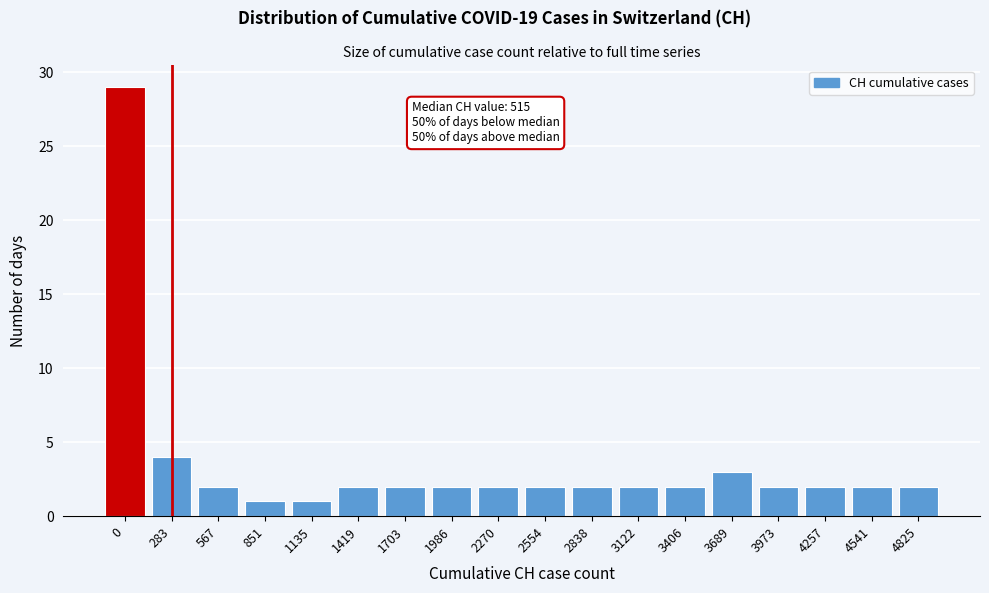

Reading right to left, transcribe all the data shown in this chart.

4825=2	4541=2	4257=2	3973=2	3689=3	3406=2	3122=2	2838=2	2554=2	2270=2	1986=2	1703=2	1419=2	1135=1	851=1	567=2	283=4	0=29